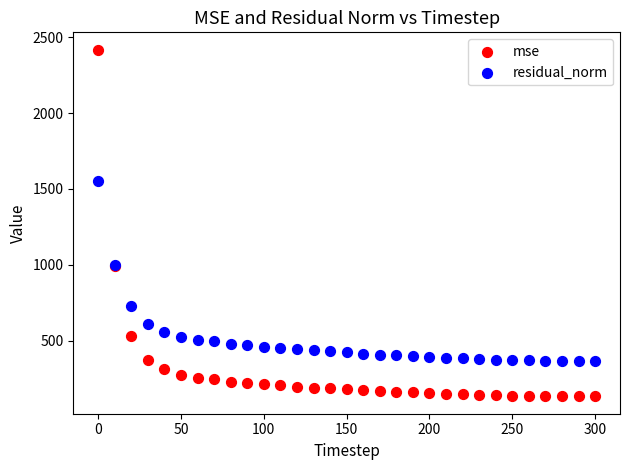

Which series contains the lowest Y value?

mse